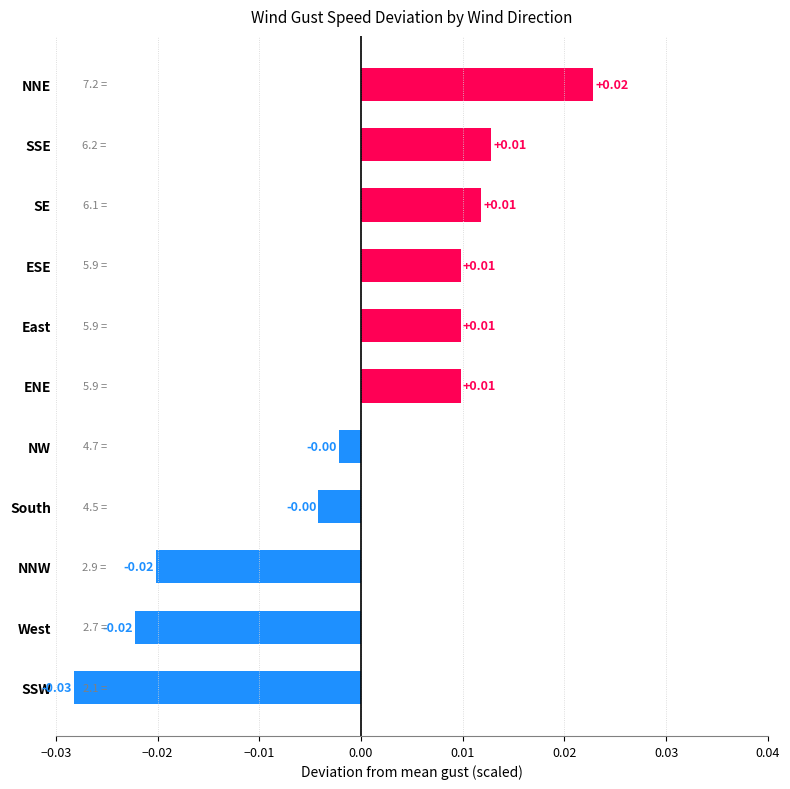

Which has a higher value, ENE or South?

ENE